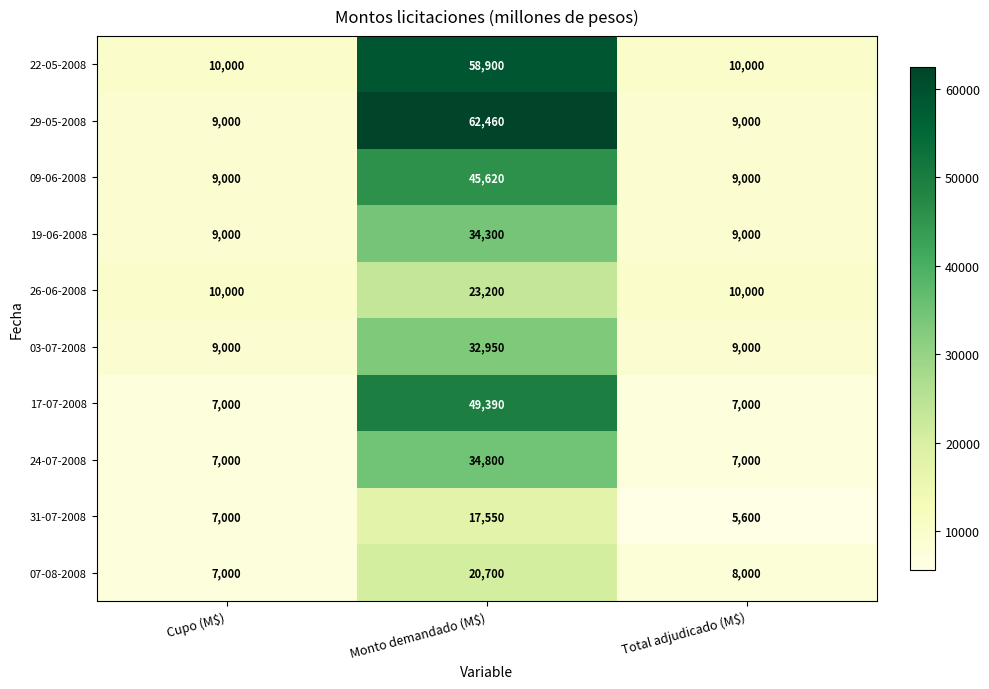

Reading right to left, what are all the values shown in this chart?

22-05-2008: 10000	58900	10000
29-05-2008: 9000	62460	9000
09-06-2008: 9000	45620	9000
19-06-2008: 9000	34300	9000
26-06-2008: 10000	23200	10000
03-07-2008: 9000	32950	9000
17-07-2008: 7000	49390	7000
24-07-2008: 7000	34800	7000
31-07-2008: 5600	17550	7000
07-08-2008: 8000	20700	7000